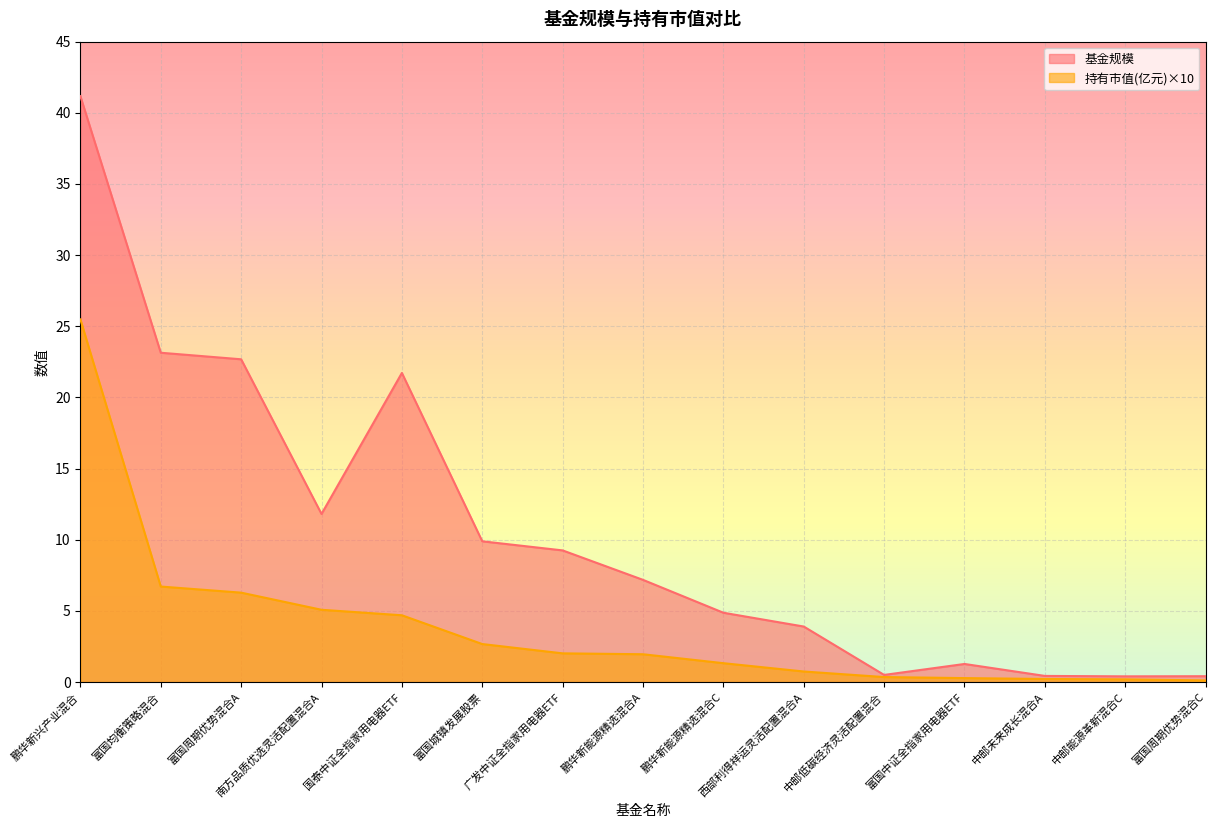

What position from the right is 富国周期优势混合A?

13